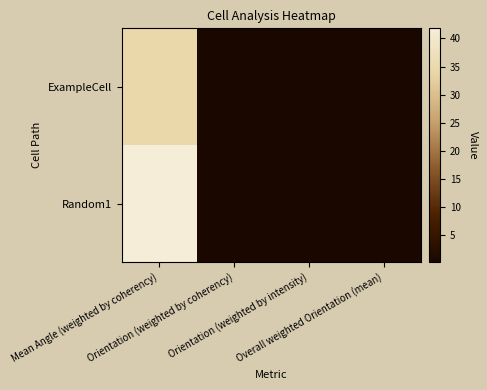

Between Mean Angle (weighted by coherency) and Orientation (weighted by intensity), which series saw the biggest shift?

Random1